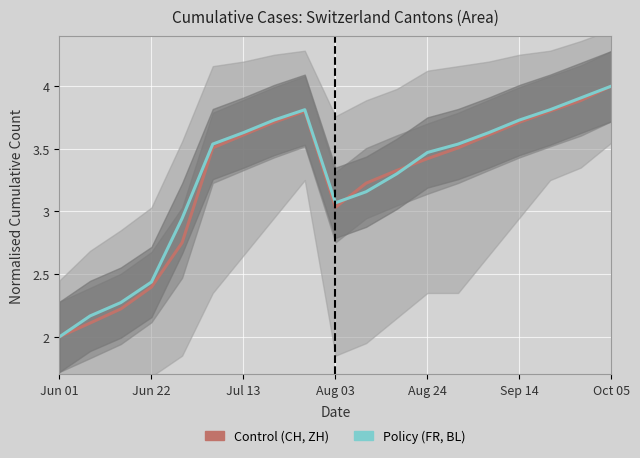

Count the number of categories in the chart.

19